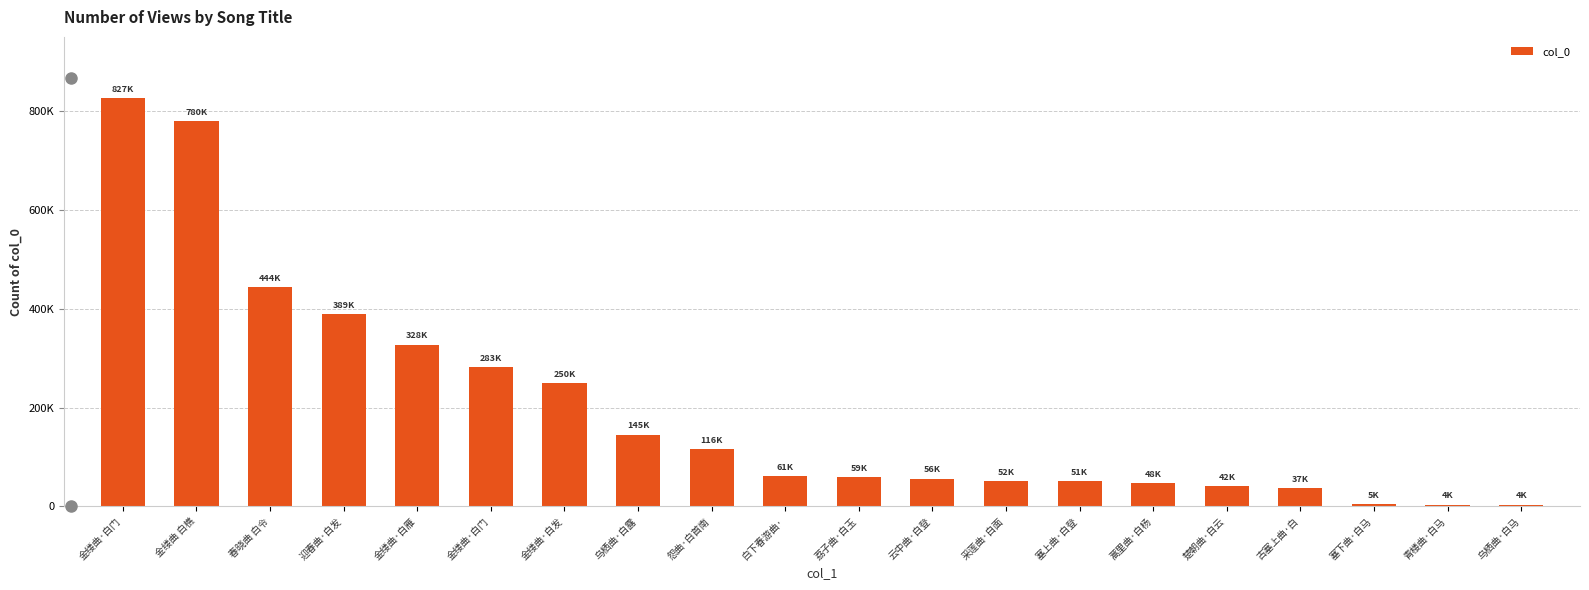

How many distinct data groups are displayed?

1